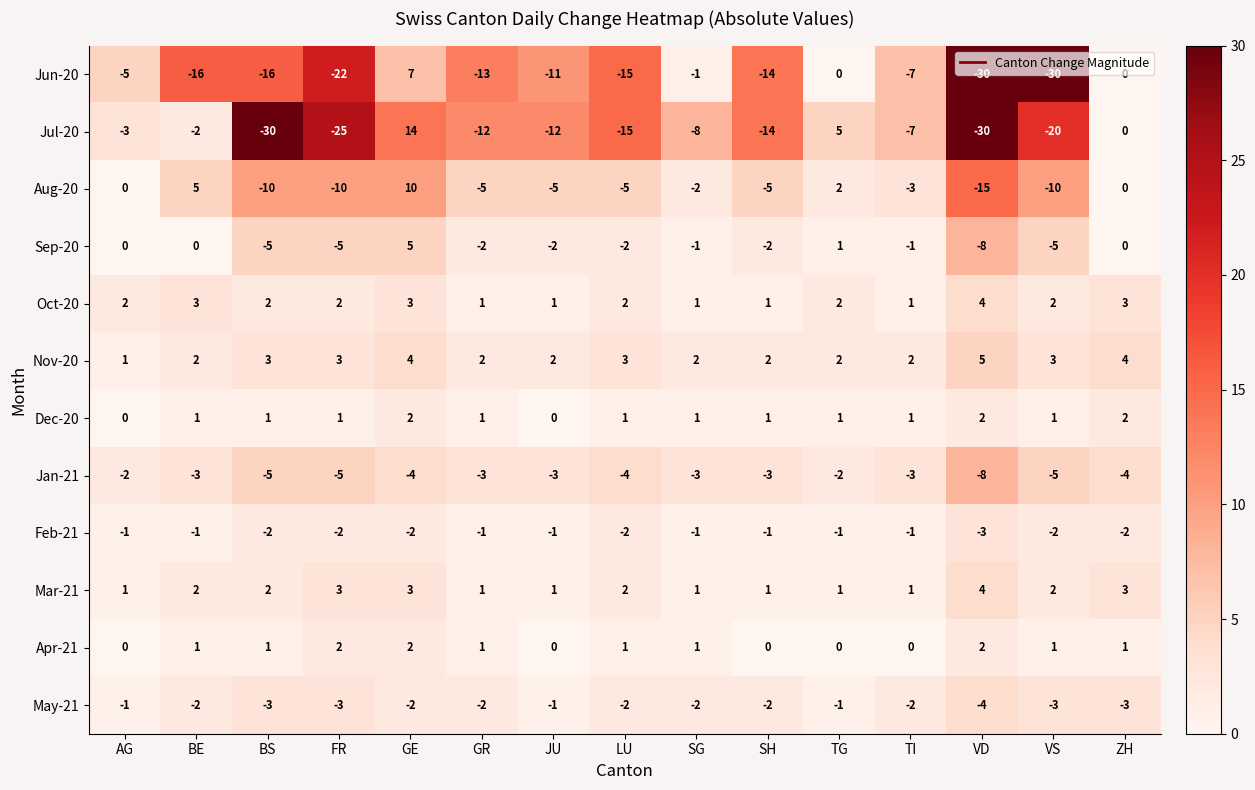

The May-21 series shows -2 at SH. True or false?

True